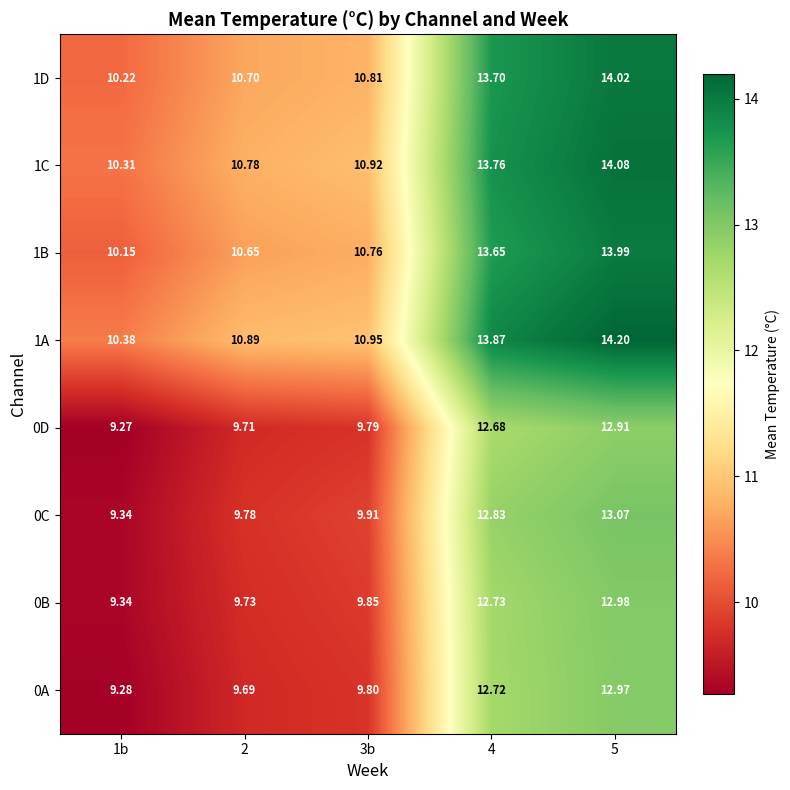

At 4, list the series in order from smallest to largest.

0D, 0A, 0B, 0C, 1B, 1D, 1C, 1A